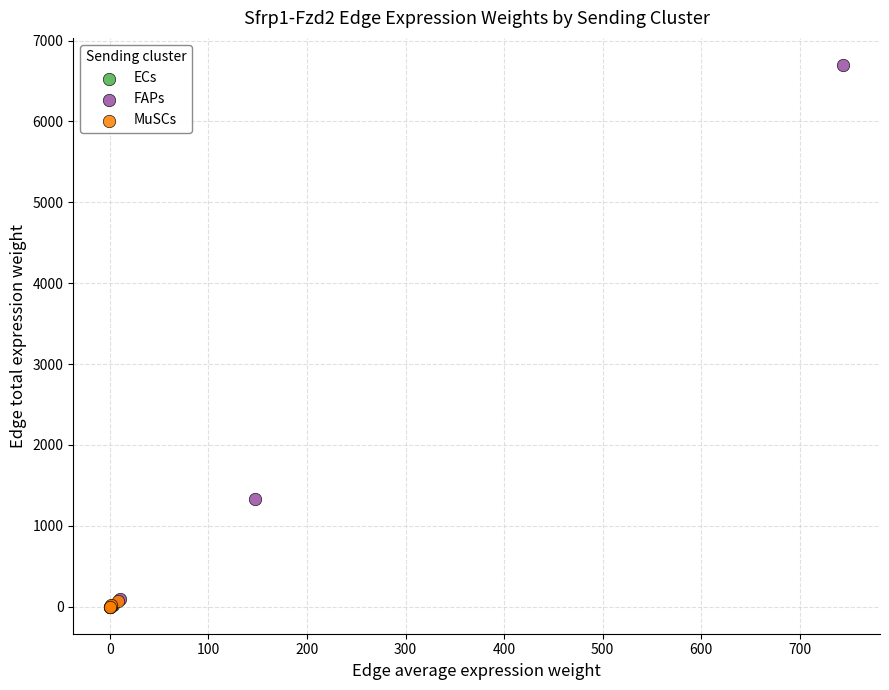

Which series reaches the maximum Y coordinate?

FAPs